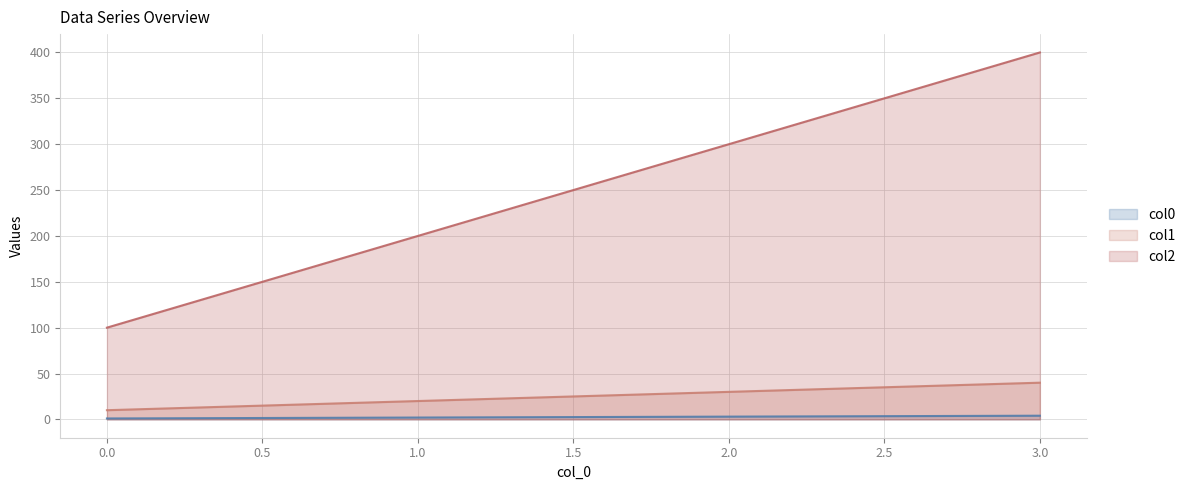

What is the difference between the maximum and minimum values in the col0 series?

3